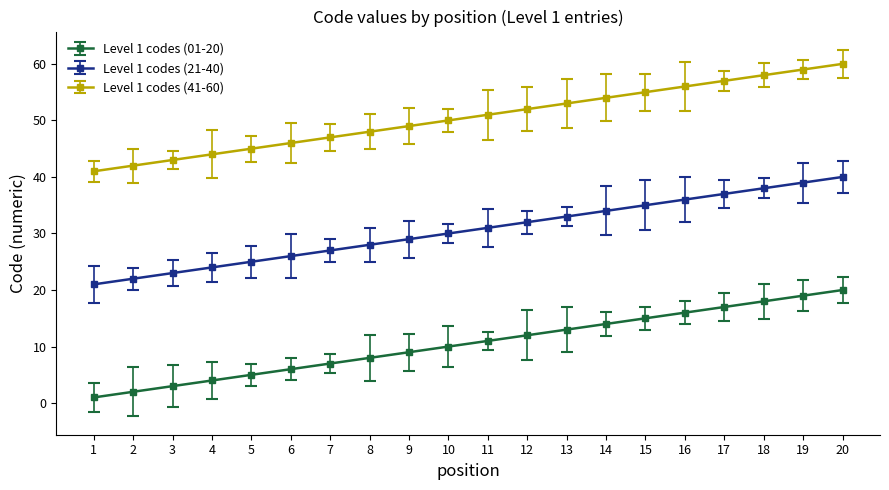

True or false: Level 1 codes (41-60) and Level 1 codes (21-40) intersect in this chart.

False